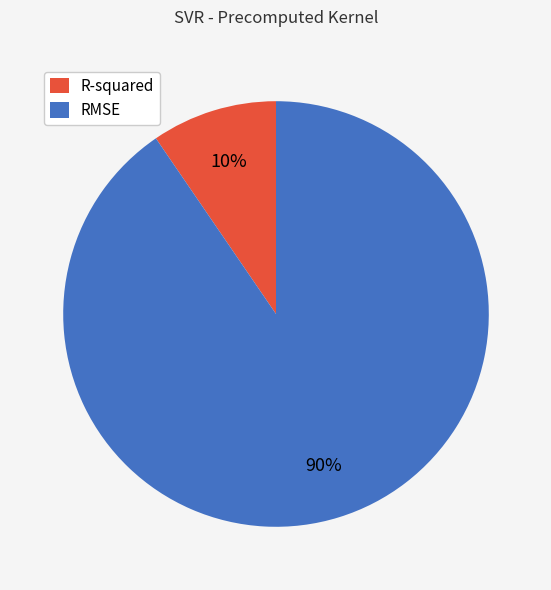

True or false: R-squared accounts for 15% of the total.

False